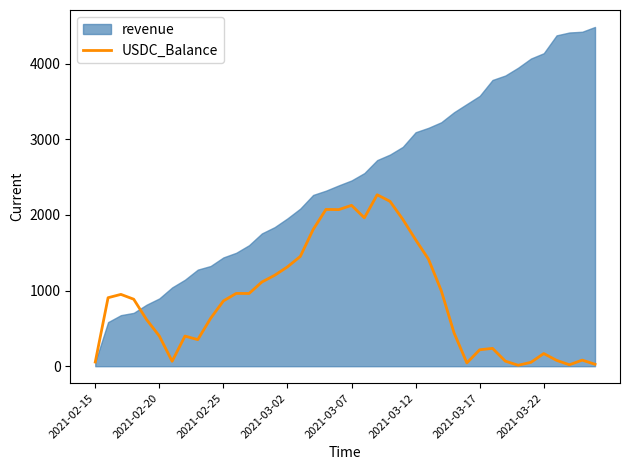

The chart shows a value of 1013.7 at 2021-03-12. True or false?

False